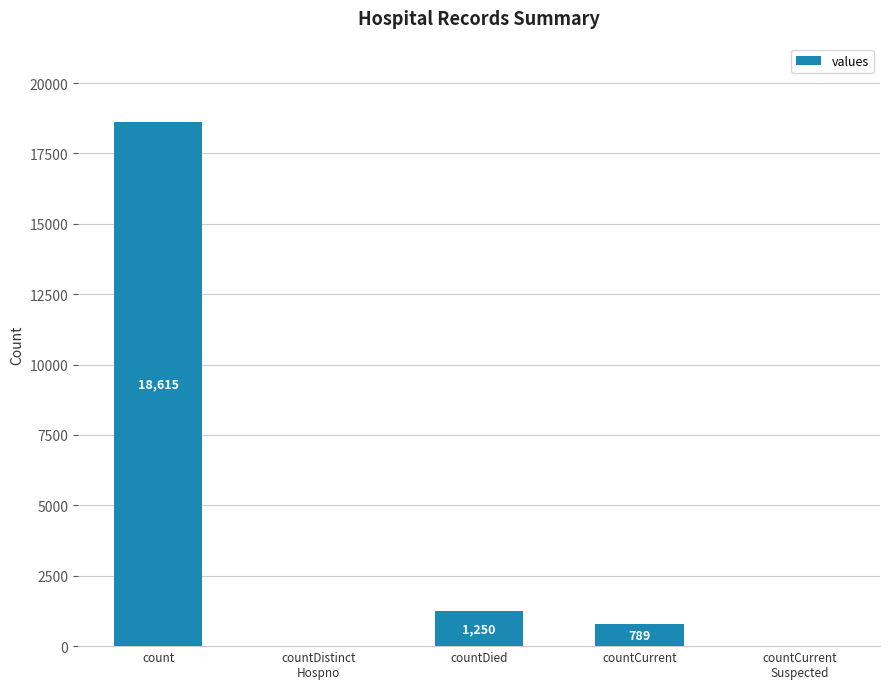

What is the sum of all values?

20654